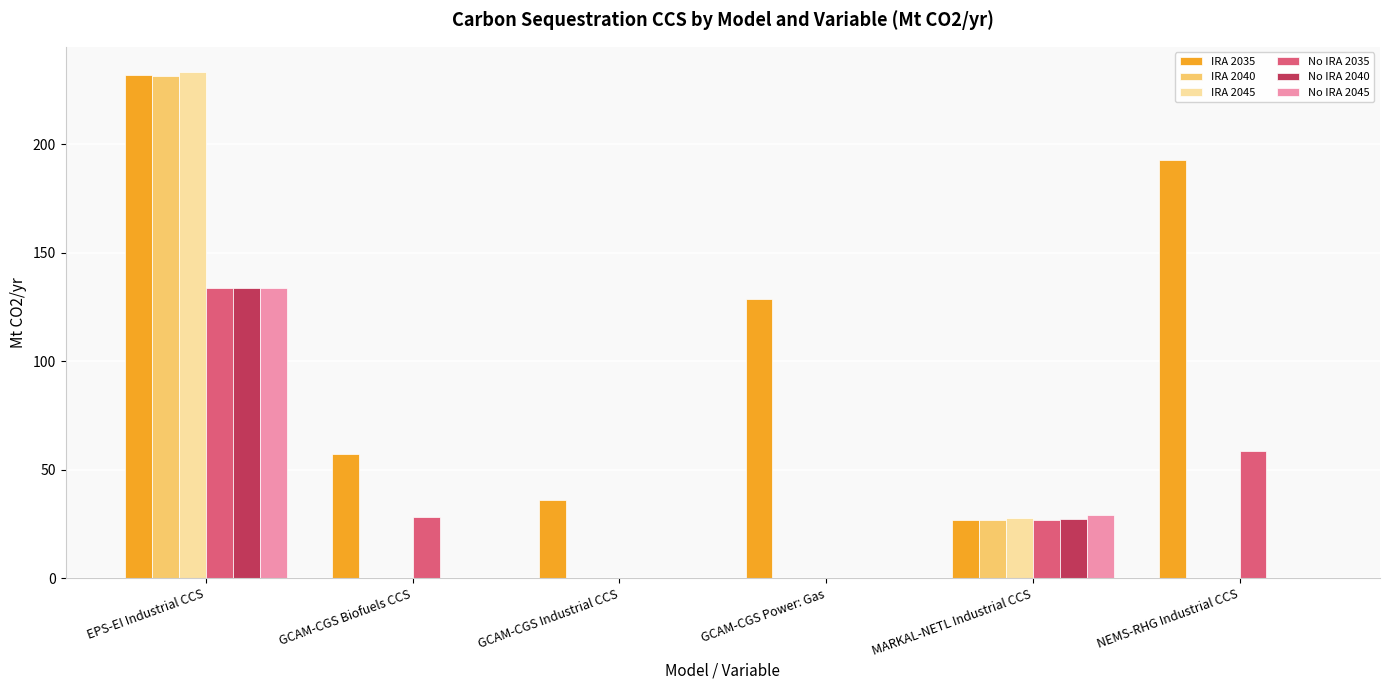

Which series has the largest total across all categories?

IRA 2035